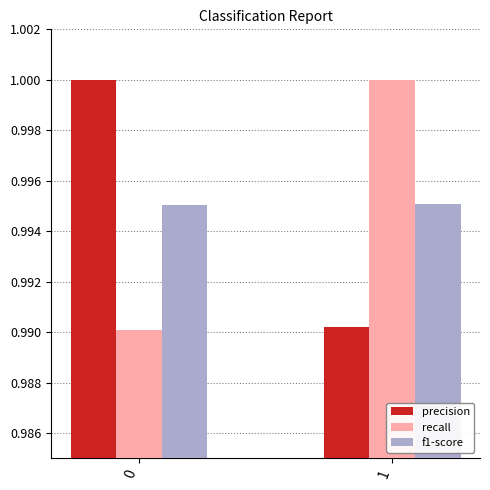

How many groups of bars are there?

2